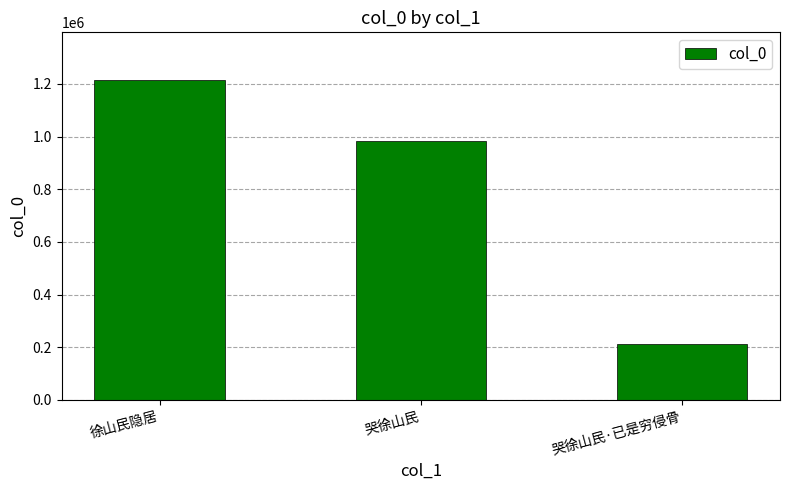

True or false: the data shows 1214128 at 徐山民隐居.

True